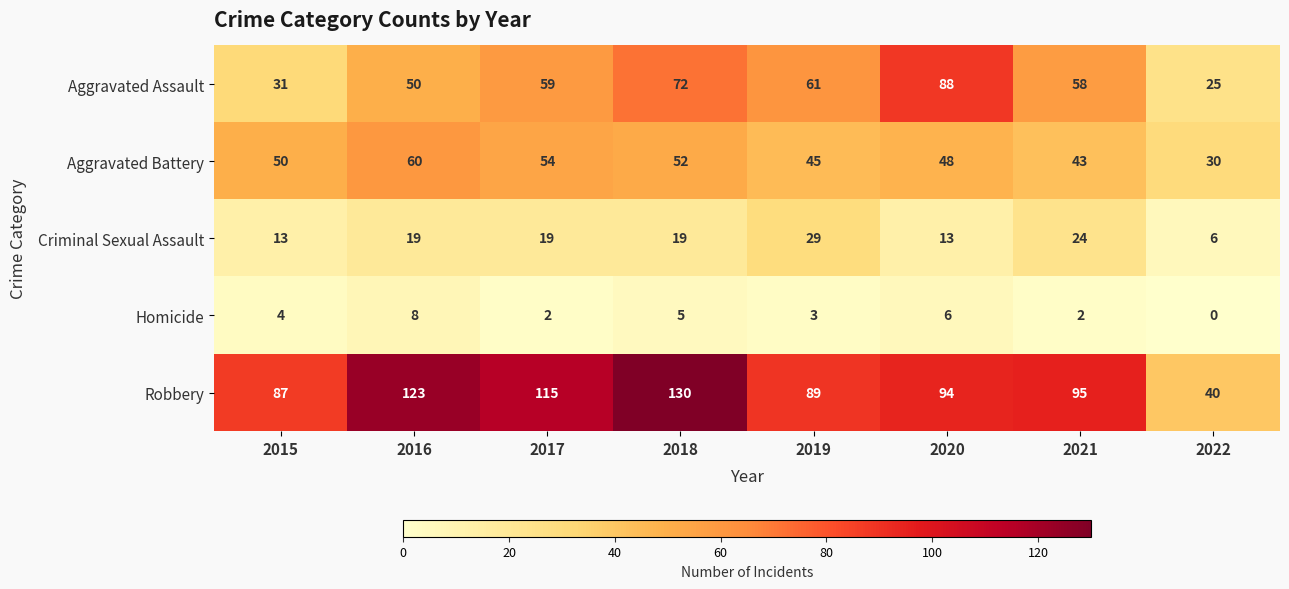

What is the highest value of the Aggravated Battery series?

60